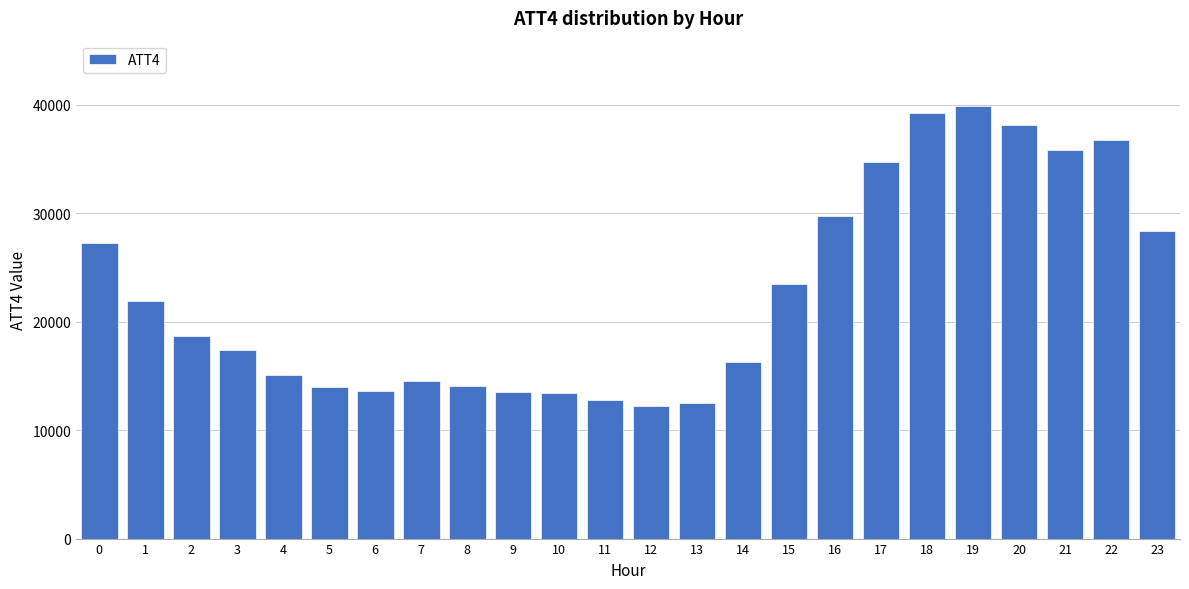

What is the difference between the values at 11 and 0?

14400